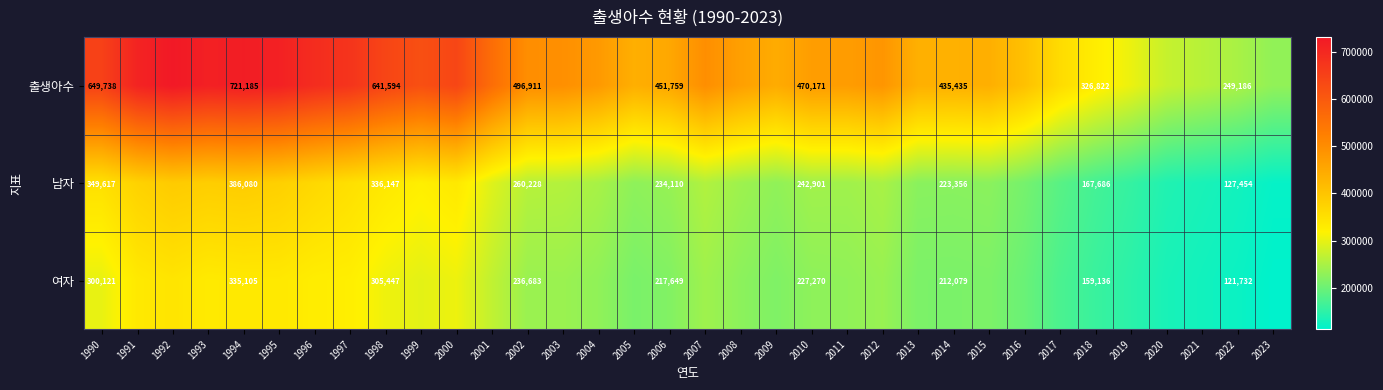

Is it true that 남자 equals 399925 at 2006?

False